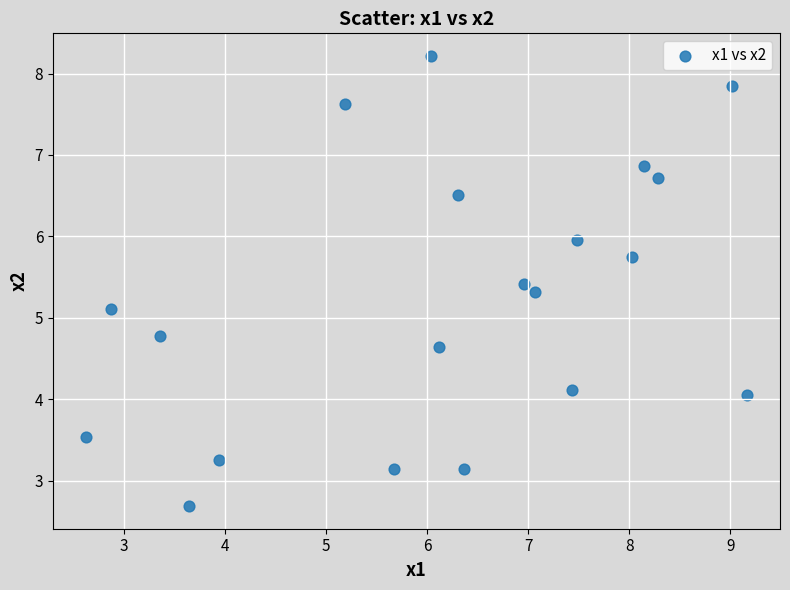

What Y value in the scatter plot is closest to 5?

5.1